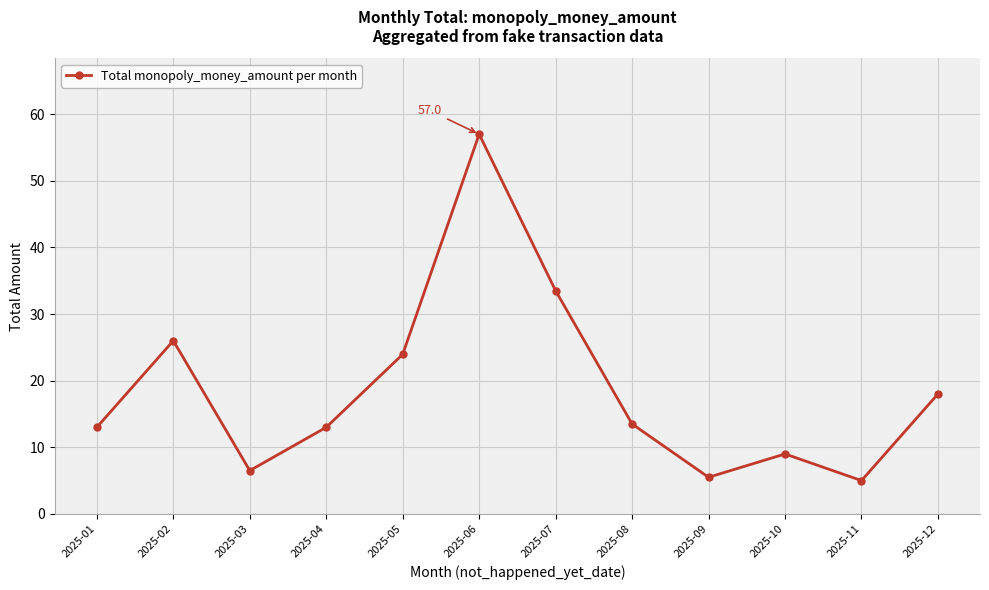

How many lines are shown in the chart?

1